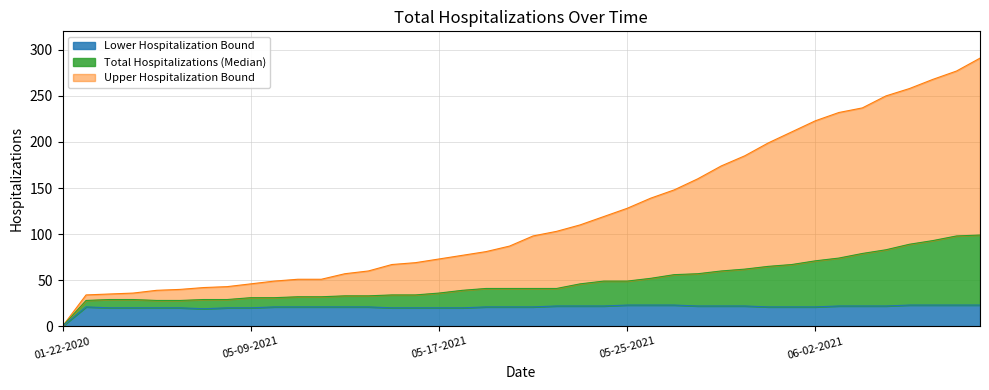

Read the Total Hospitalizations (Median) value at 06-08-2021, to the nearest 10.

100